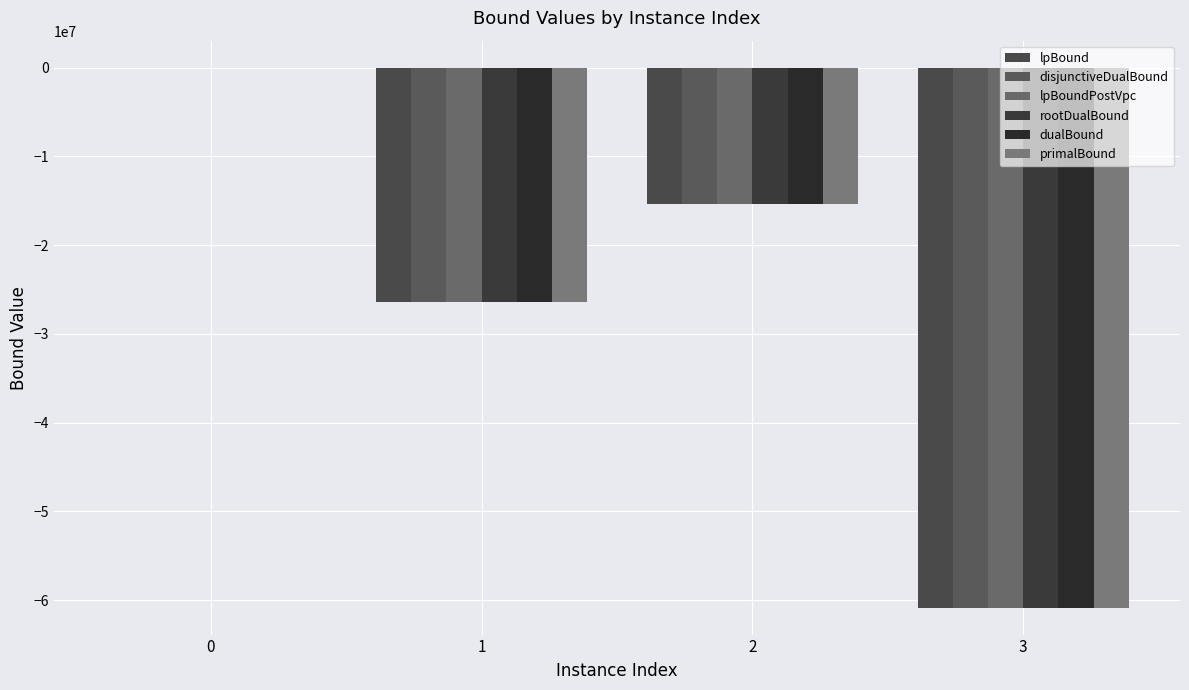

Where is dualBound nearest to the value -30422424?

1